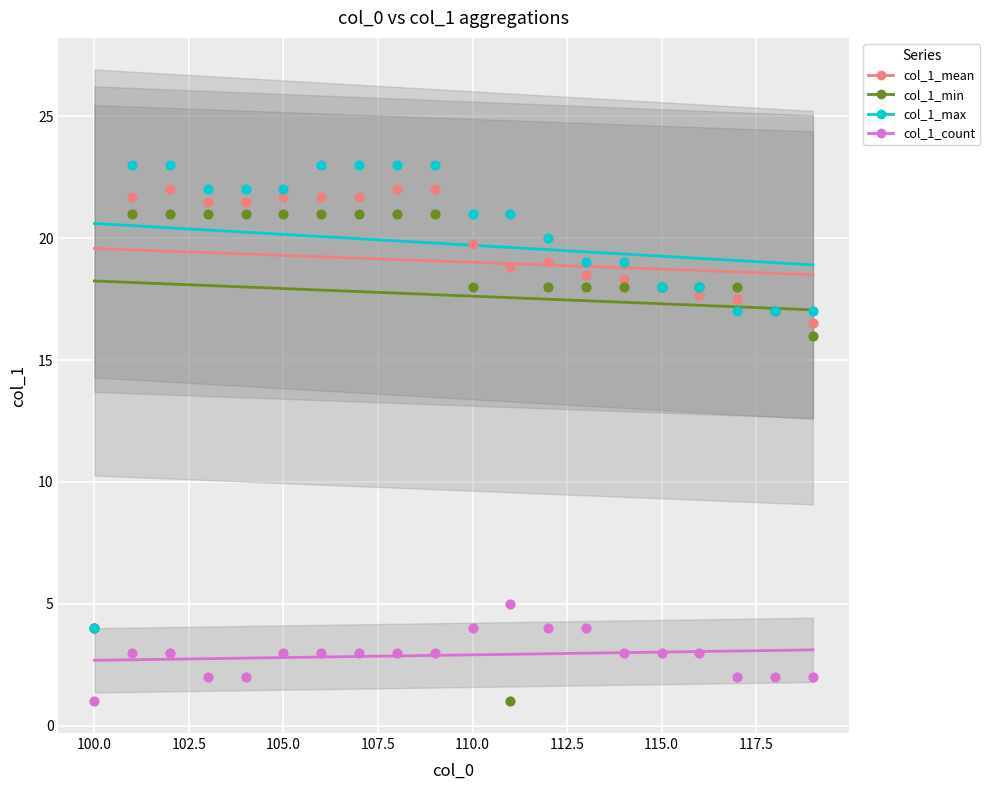

What are all the series names shown in the legend?

col_1_mean, col_1_min, col_1_max, col_1_count